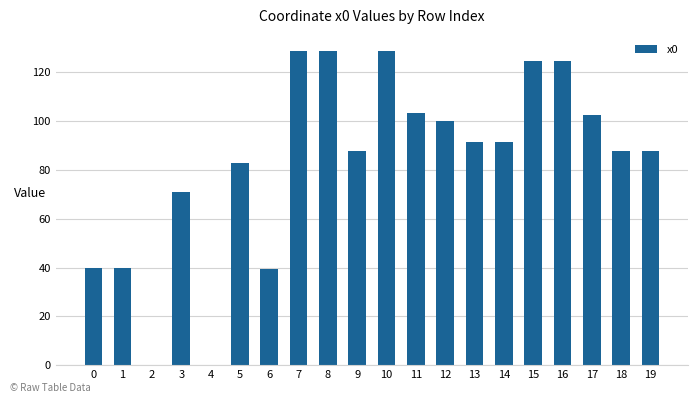

Which has a higher value, 19 or 2?

19